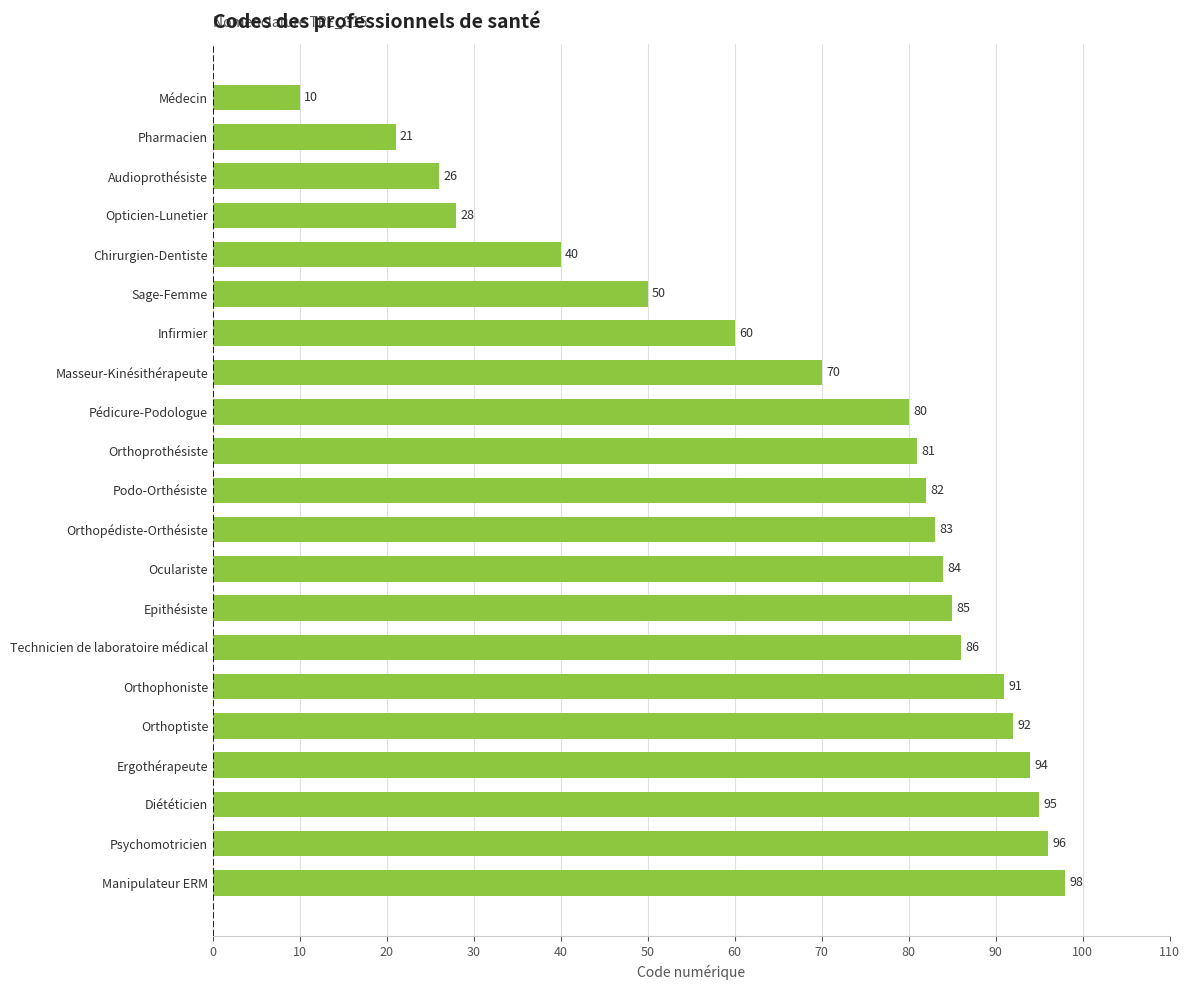

What is the difference between the maximum and minimum values?

88